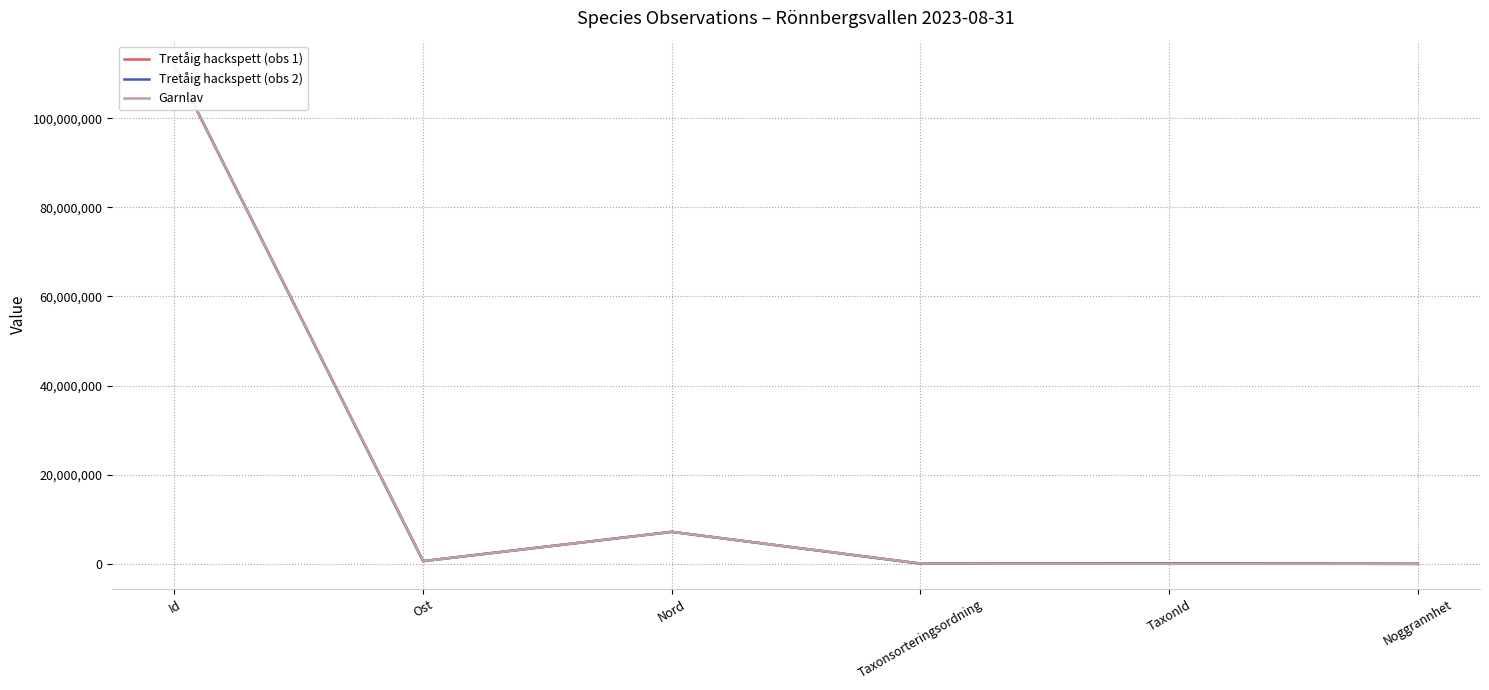

Which category has the highest value across all series?

Id